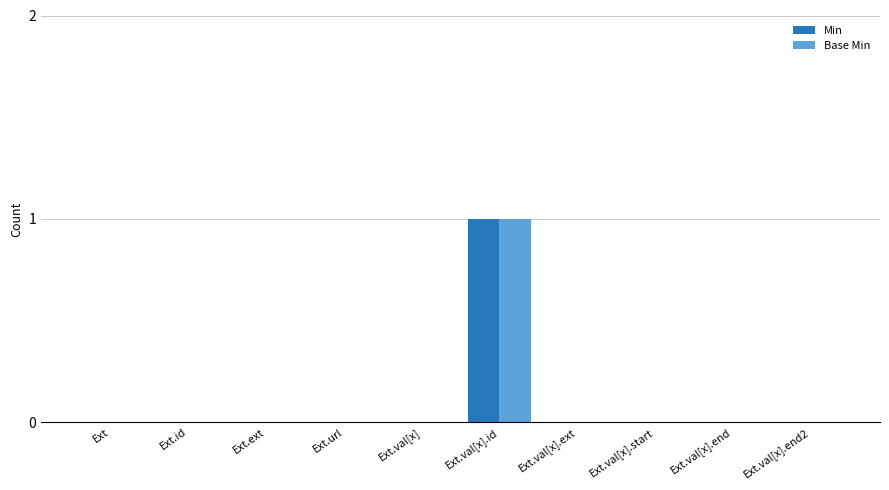

True or false: Base Min has a value of 1 at Ext.

False